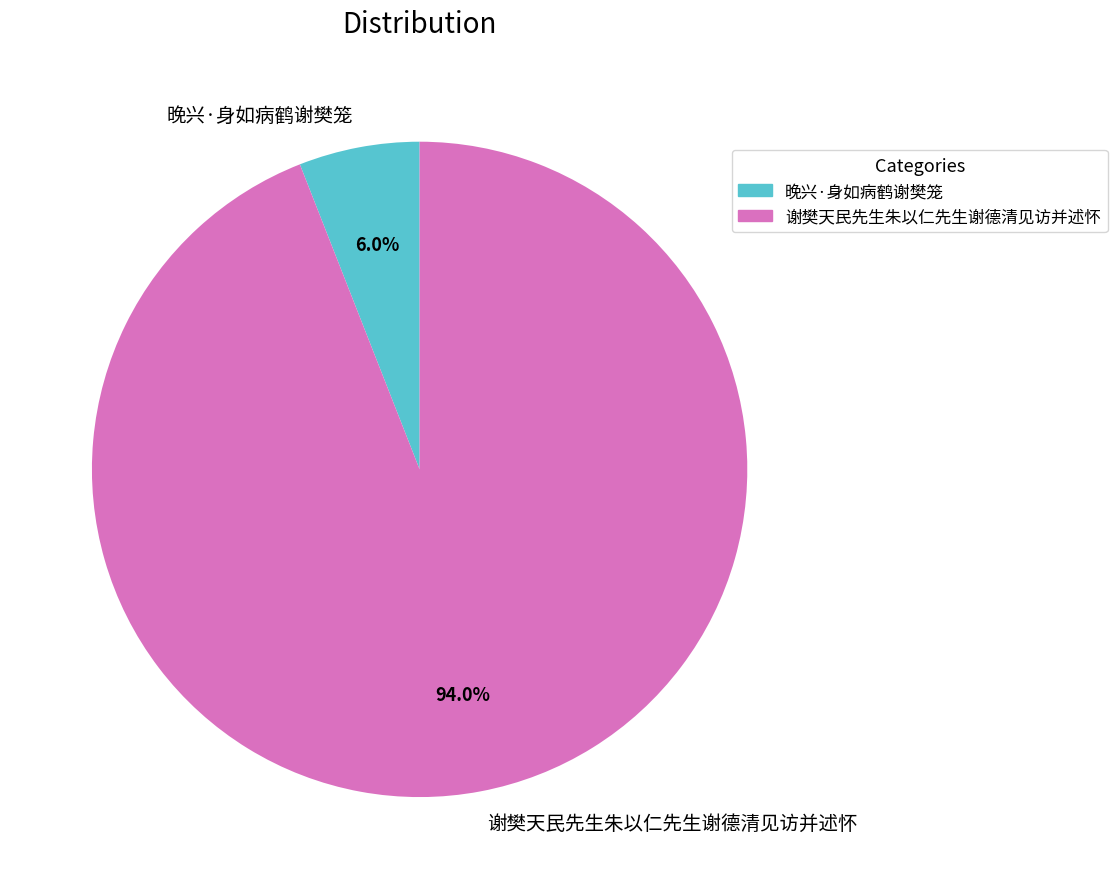

Is 谢樊天民先生朱以仁先生谢德清见访并述怀 the majority of the pie?

Yes